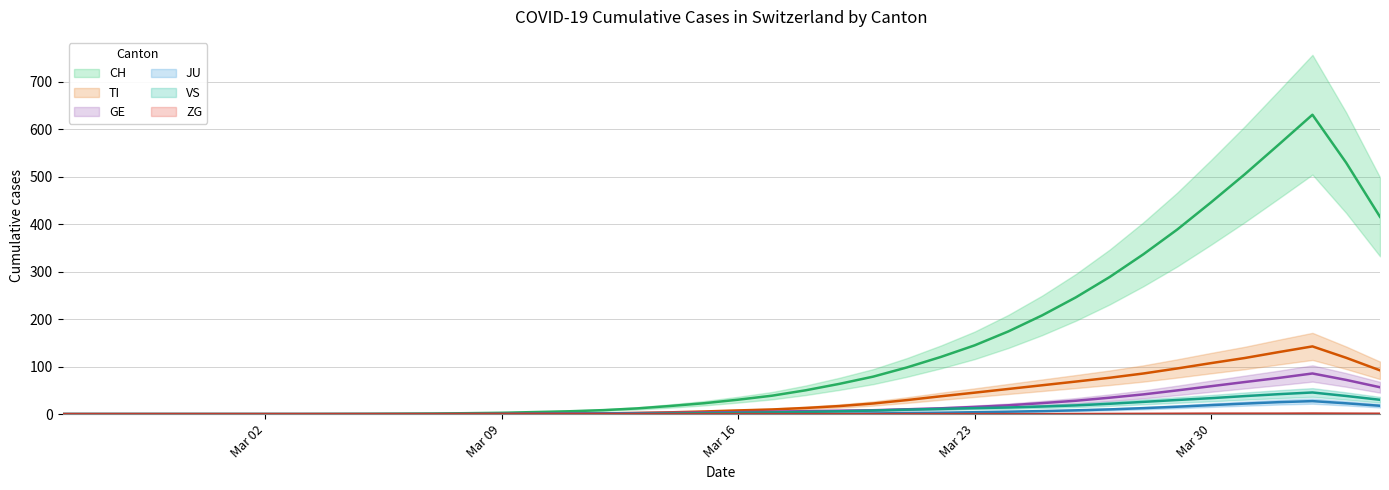

What is the greatest value displayed?

756